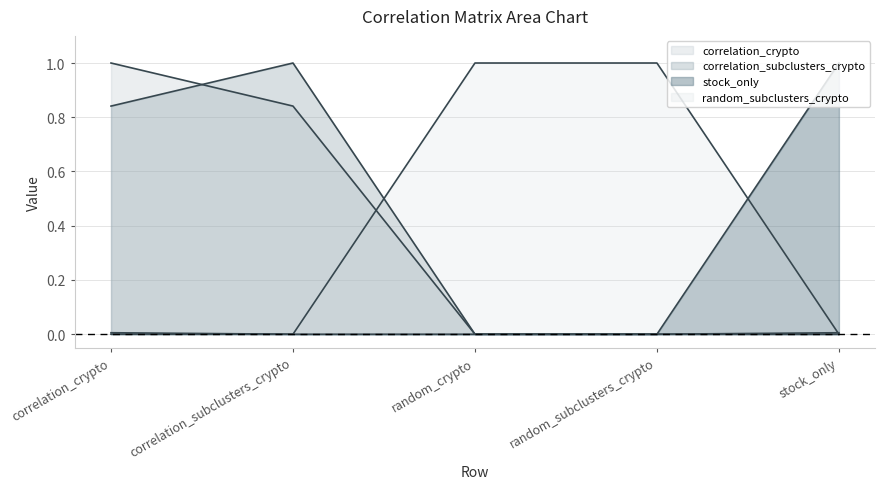

Between correlation_subclusters_crypto and stock_only, which is larger?

correlation_subclusters_crypto